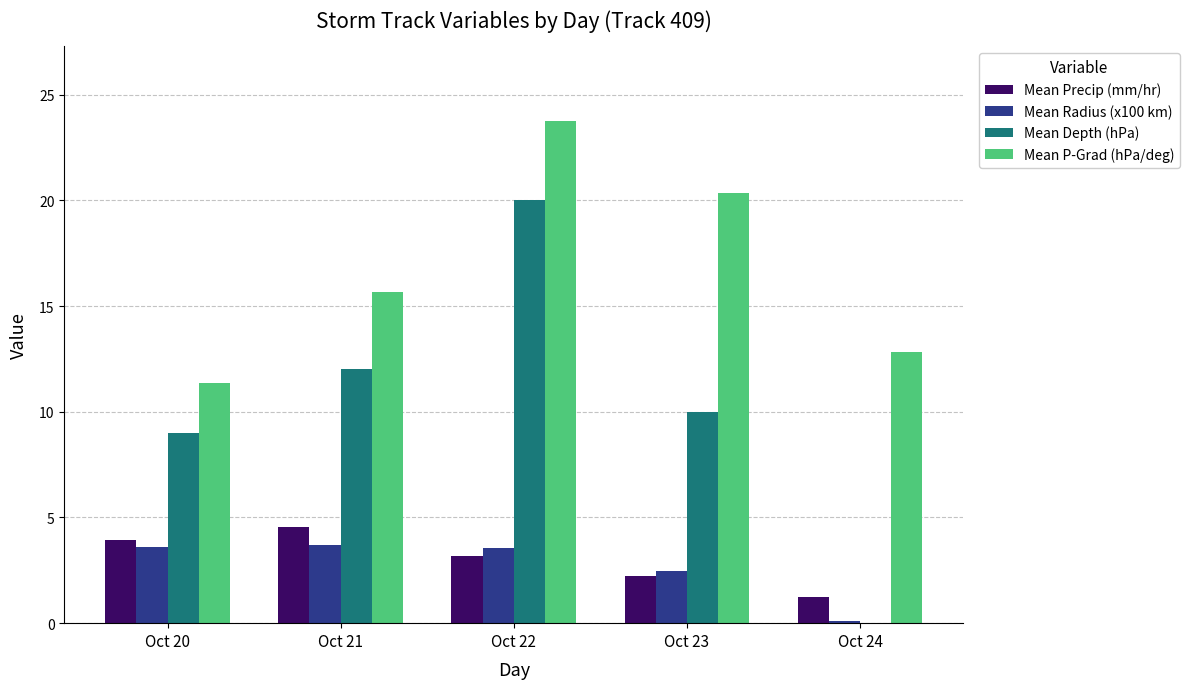

Count the Mean Radius (x100 km) values in the range 2 to 3.

1